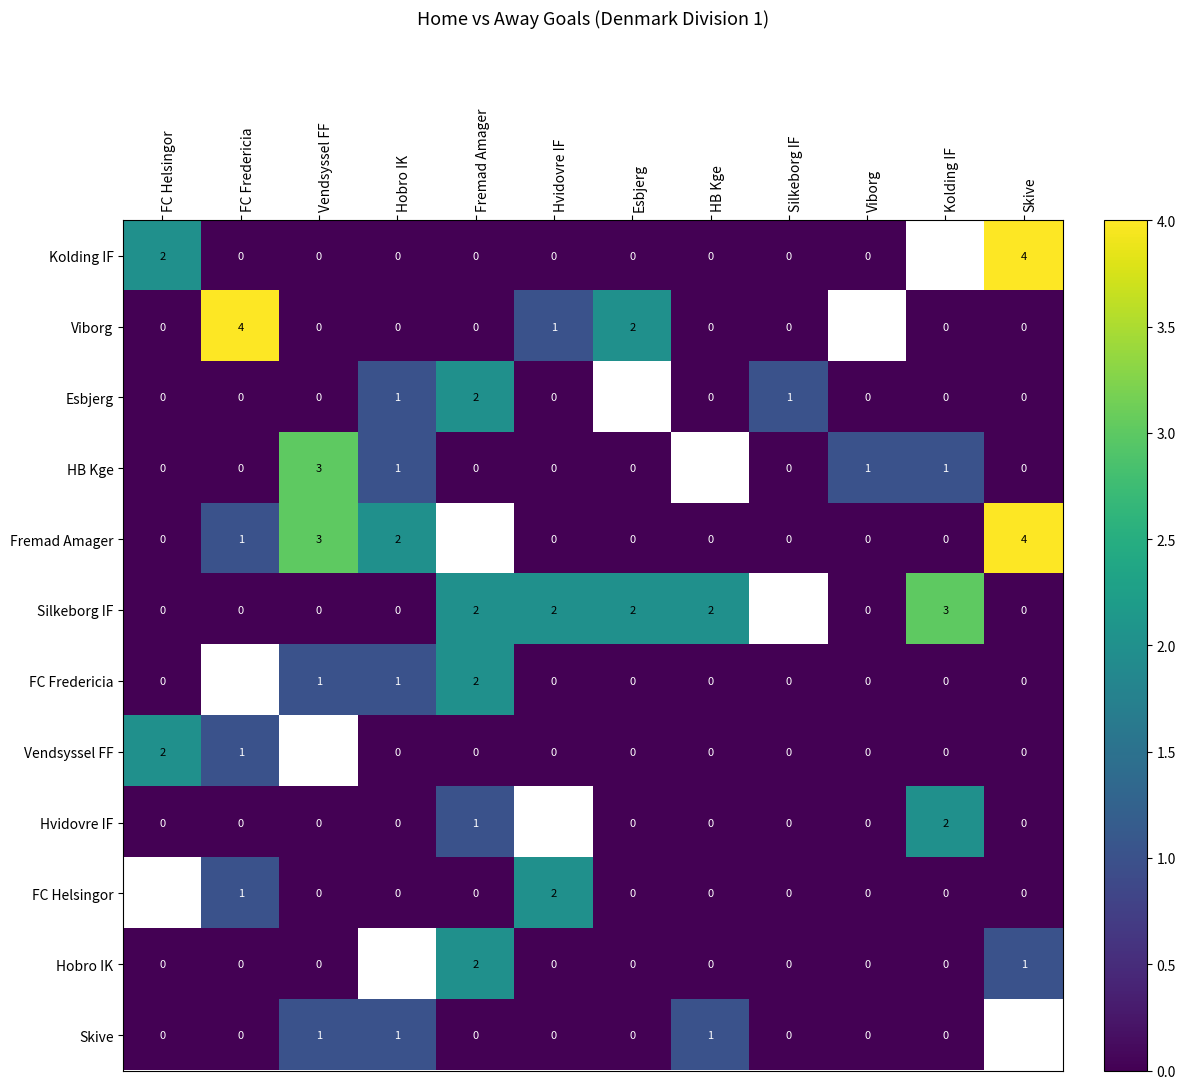

At FC Helsingor, list the series in order from smallest to largest.

Viborg, Esbjerg, HB Kge, Fremad Amager, Silkeborg IF, FC Fredericia, Hvidovre IF, Hobro IK, Skive, Kolding IF, Vendsyssel FF, FC Helsingor